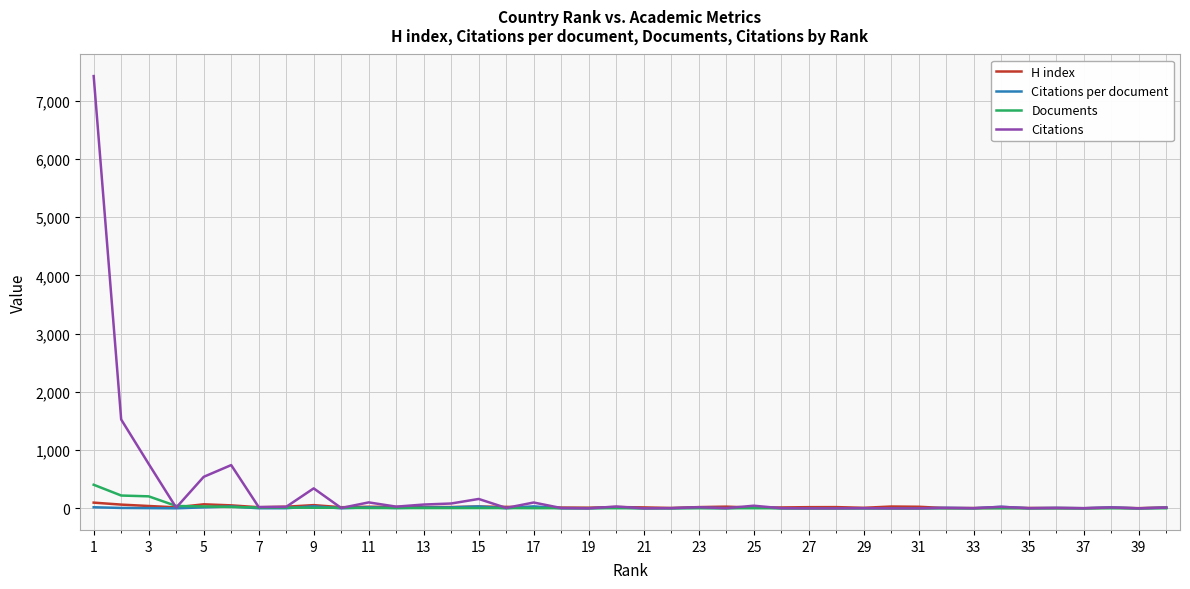

Which series has the largest range (max minus min)?

Citations